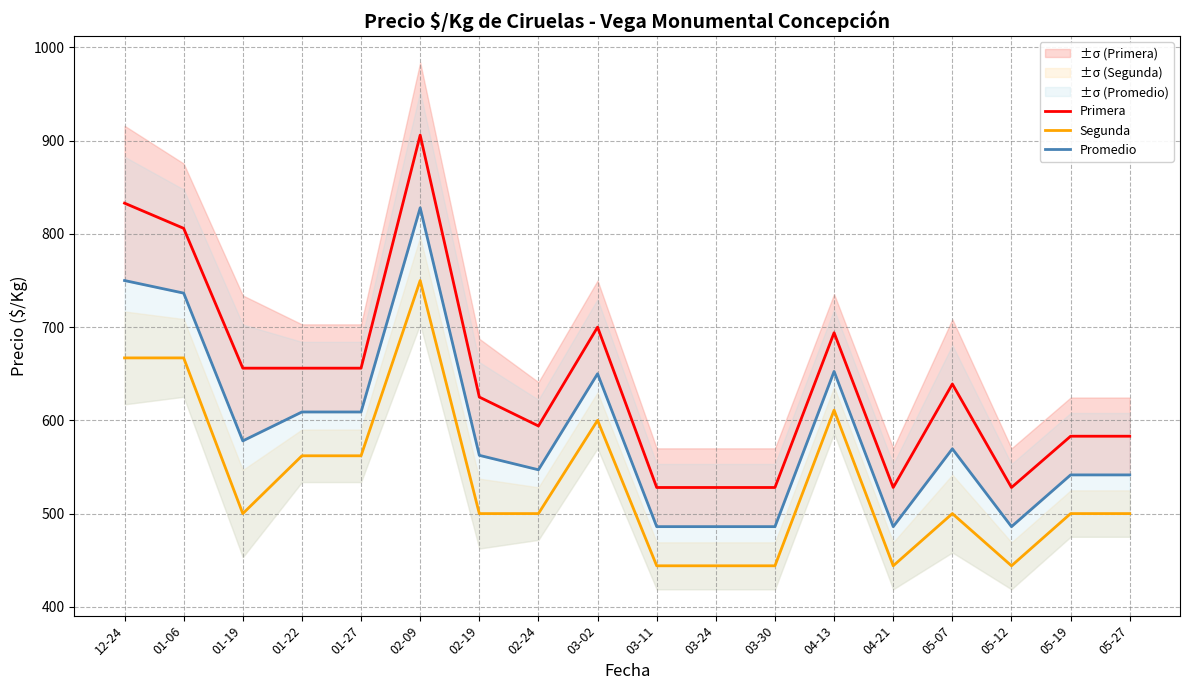

What is the label of the 8th point from the left?

02-24